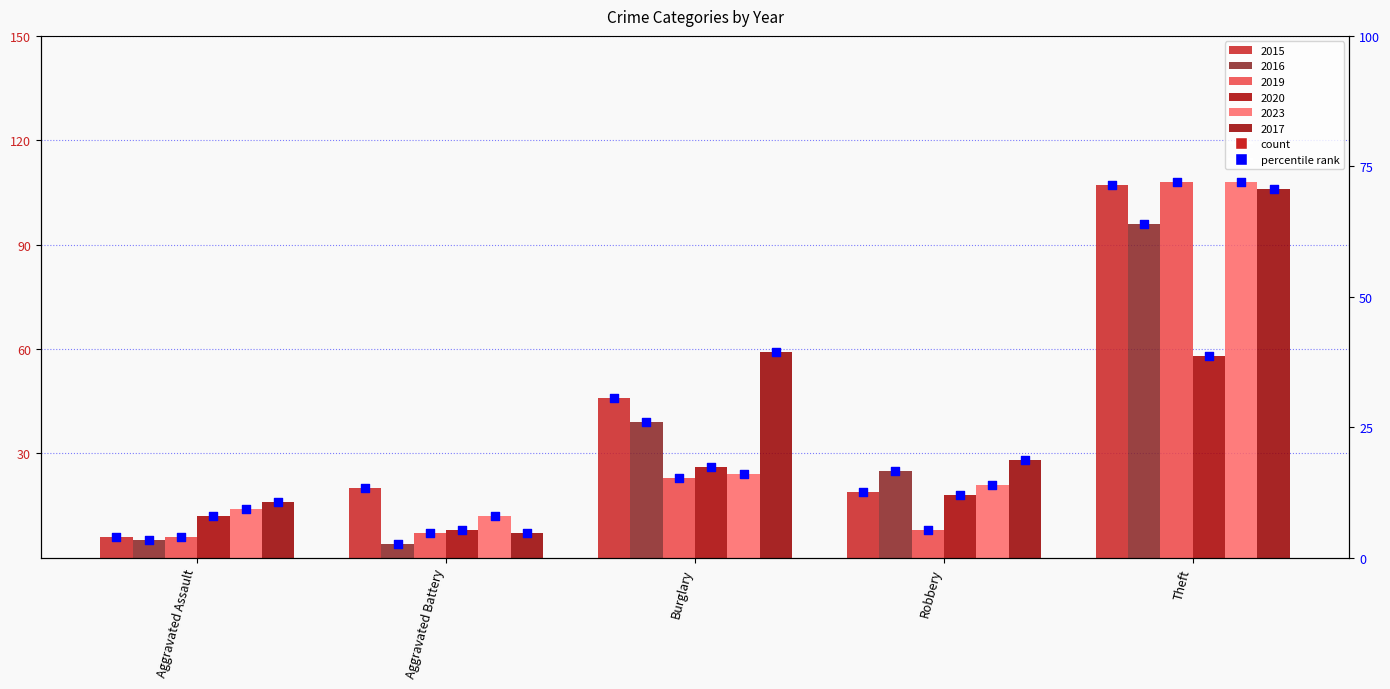

What is the change in value from Burglary to Robbery?

-18.0